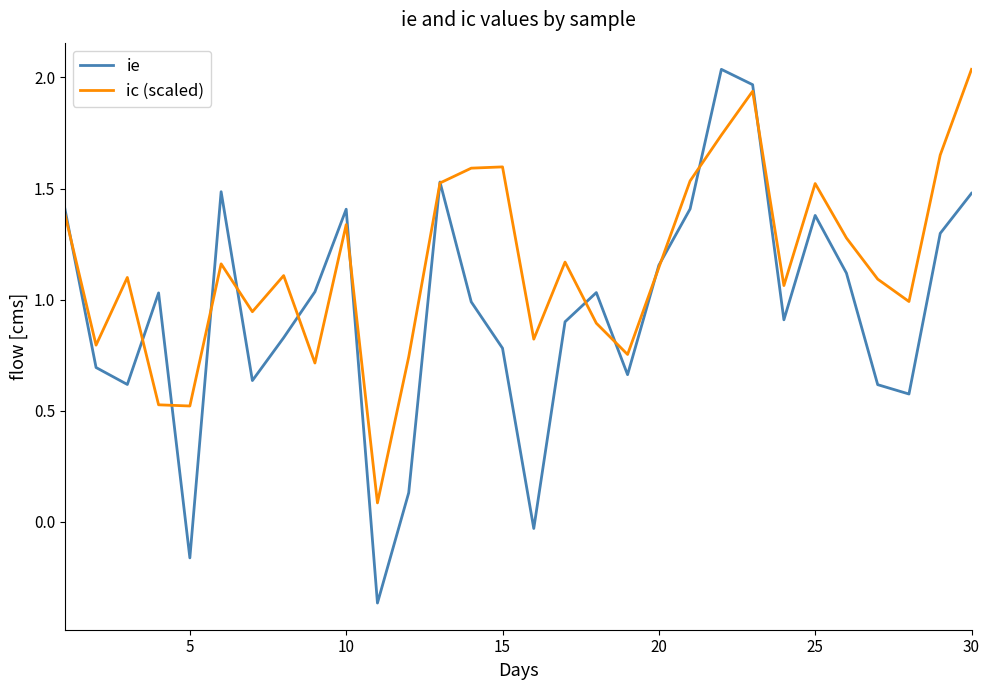

List the series in order of their overall mean, lowest first.

ie, ic (scaled)